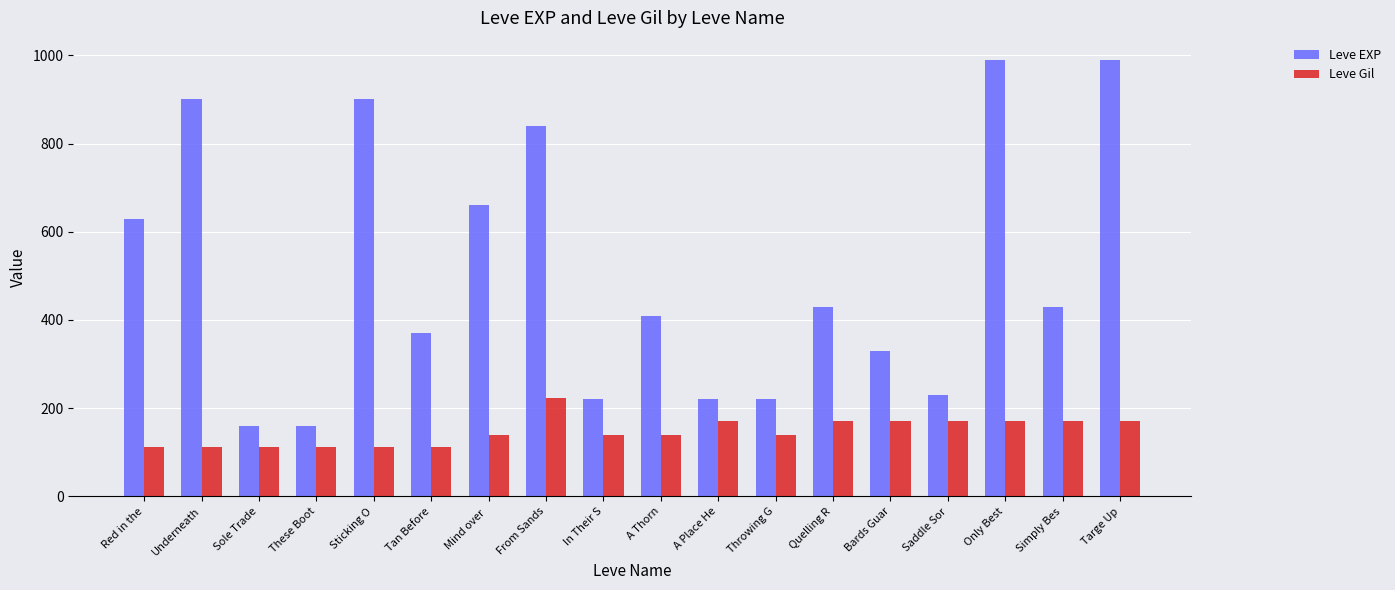

The value of Leve EXP at Saddle Sor is 322. True or false?

False